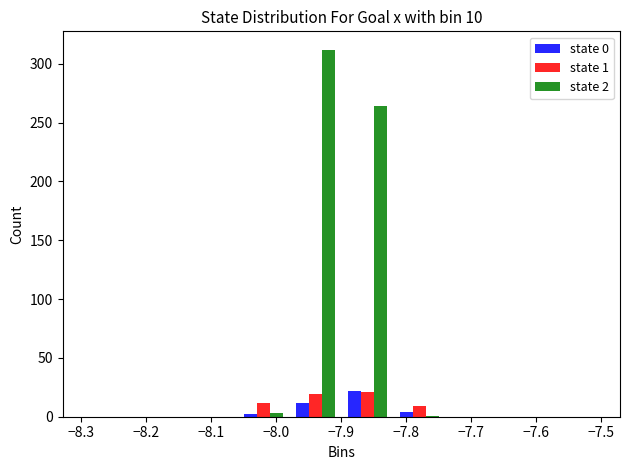

In the state 2 series, which range on the x-axis has the tallest bar?

-7.98 to -7.90